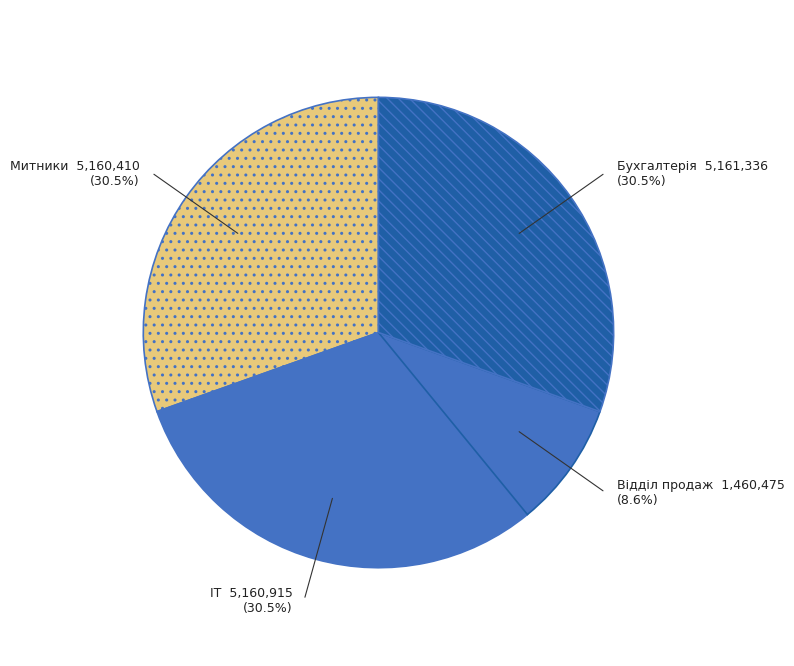

How many segments does this pie chart have?

4